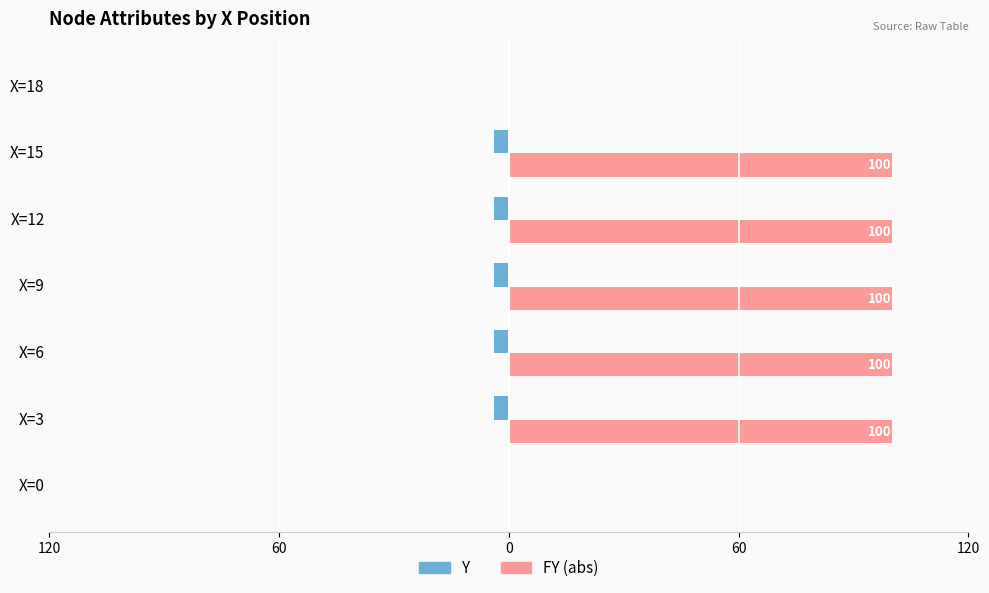

What are all the series names shown in the legend?

Y, FY (abs)